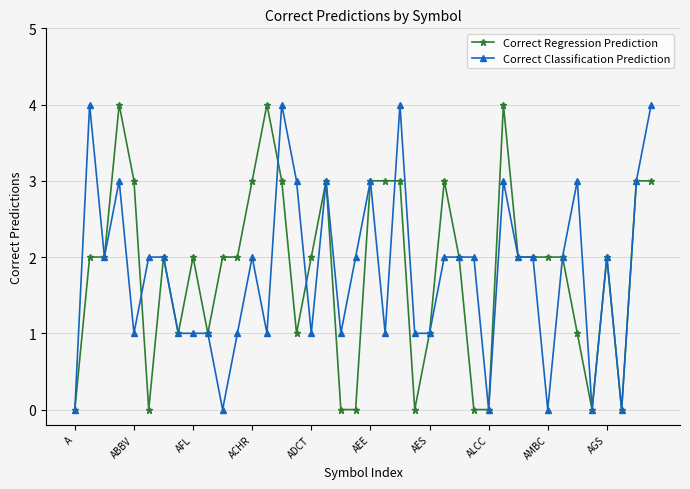

How many Correct Classification Prediction values are between 1 and 3?

30